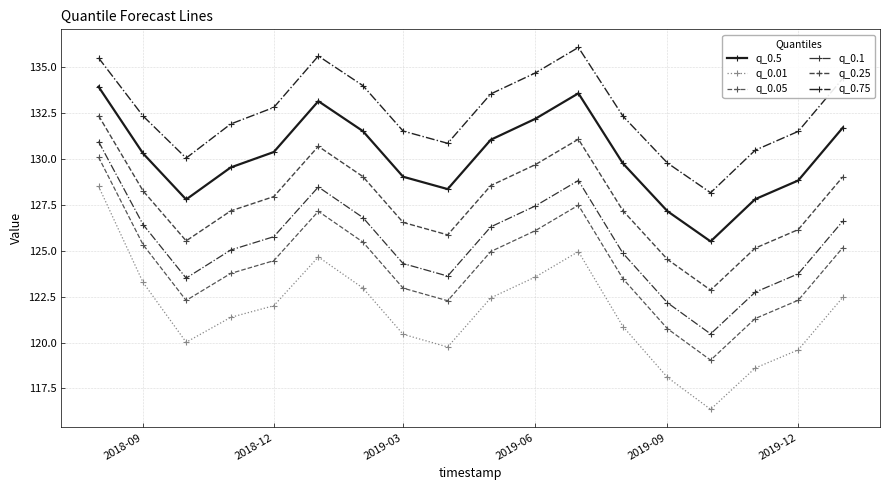

Reading left to right, list all the values displayed in this chart.

q_0.5: 133.9	130.3	127.8	129.5	130.4	133.1	131.5	129.0	128.3	131.0	132.2	133.6	129.7	127.1	125.5	127.8	128.8	131.7
q_0.01: 128.5	123.3	120.0	121.4	122.0	124.7	123.0	120.4	119.8	122.4	123.6	124.9	120.9	118.1	116.4	118.6	119.6	122.5
q_0.05: 130.1	125.3	122.3	123.8	124.5	127.1	125.5	123.0	122.3	124.9	126.1	127.5	123.5	120.7	119.0	121.3	122.3	125.2
q_0.1: 130.9	126.4	123.5	125.0	125.8	128.5	126.8	124.3	123.6	126.3	127.4	128.8	124.9	122.2	120.5	122.7	123.7	126.6
q_0.25: 132.3	128.3	125.5	127.2	127.9	130.7	129.0	126.5	125.9	128.5	129.7	131.1	127.2	124.5	122.9	125.1	126.1	129.0
q_0.75: 135.5	132.3	130.0	131.9	132.8	135.6	134.0	131.5	130.8	133.5	134.7	136.1	132.3	129.8	128.2	130.5	131.5	134.4